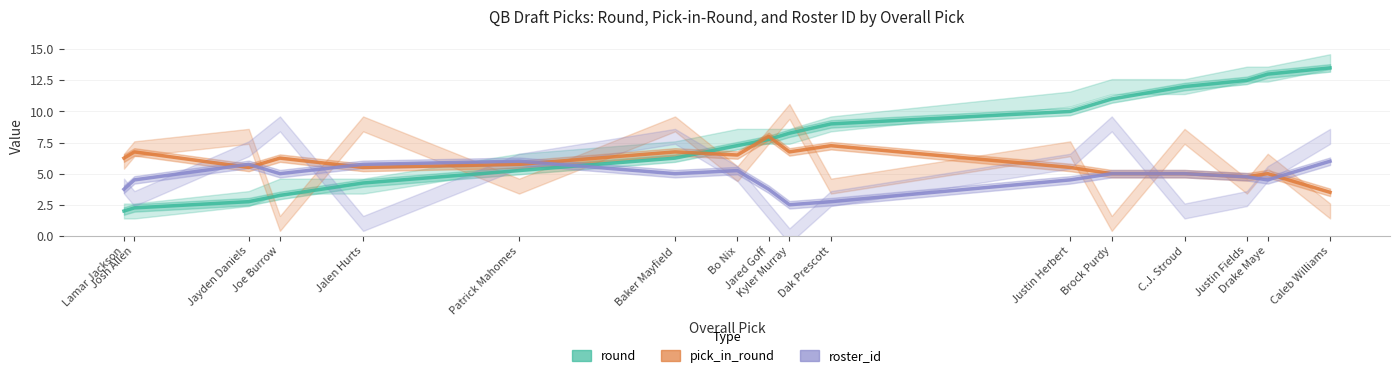

Between Joe Burrow and Baker Mayfield, which is larger?

Baker Mayfield